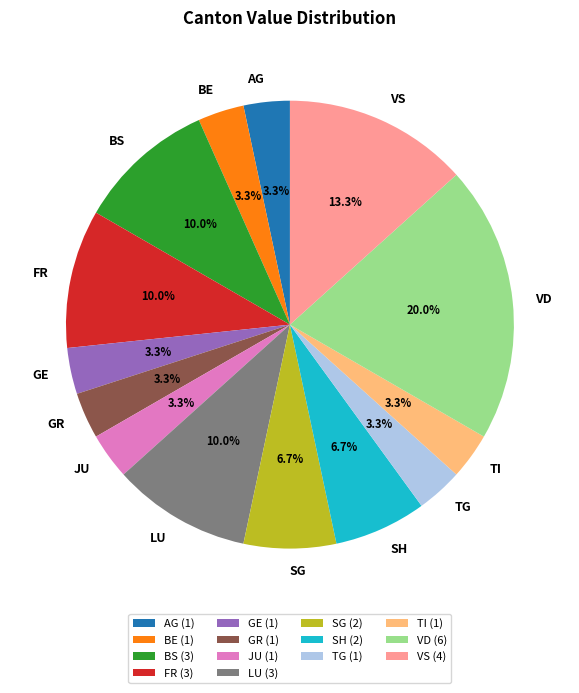

Approximately how many times larger is the value at TG compared to JU?

1.0